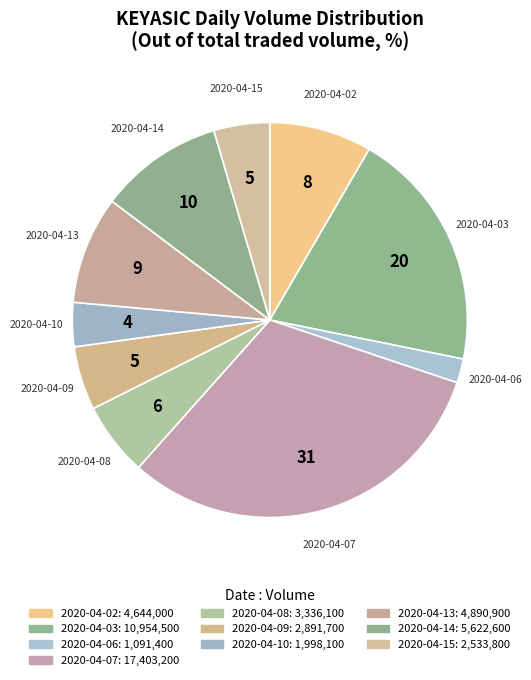

What is the ratio of the value at 2020-04-09 to the value at 2020-04-07?

0.2